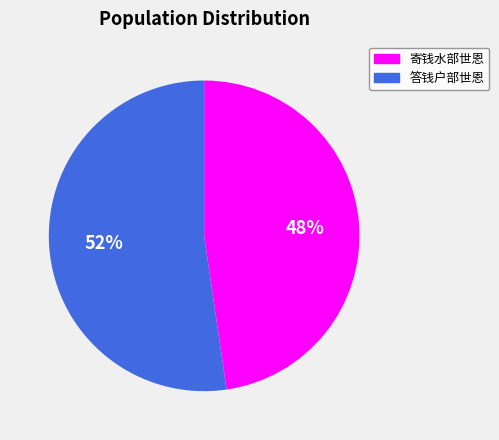

True or false: 答钱户部世恩 accounts for 64% of the total.

False